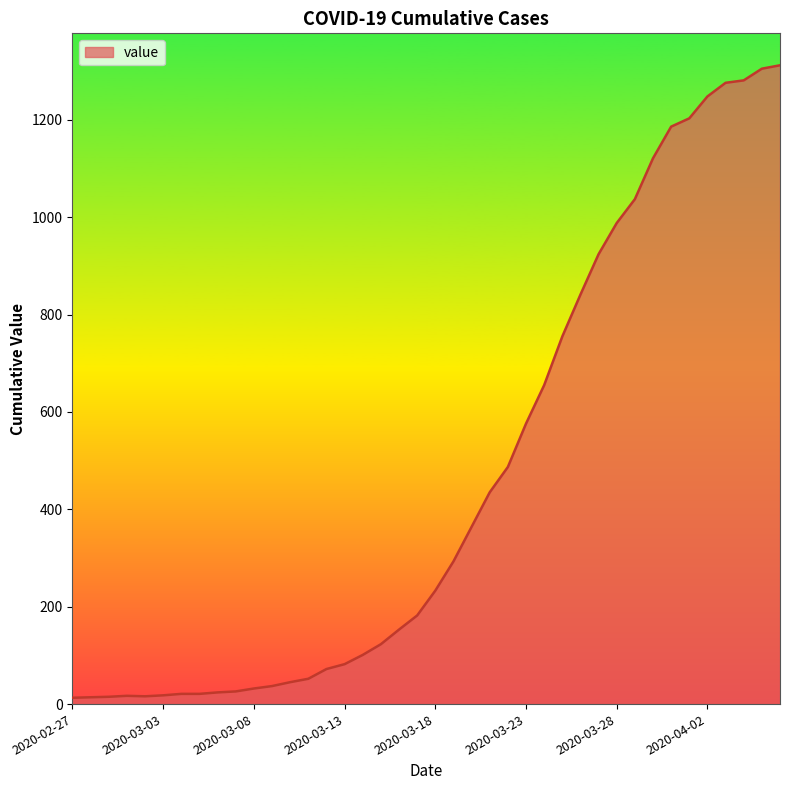

What is the maximum value shown in the chart?

1312